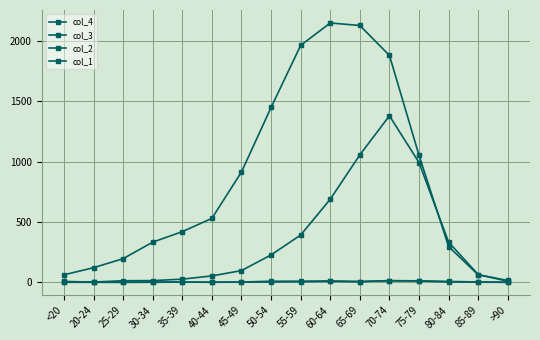

How many interior local peaks does the col_3 series have?

1